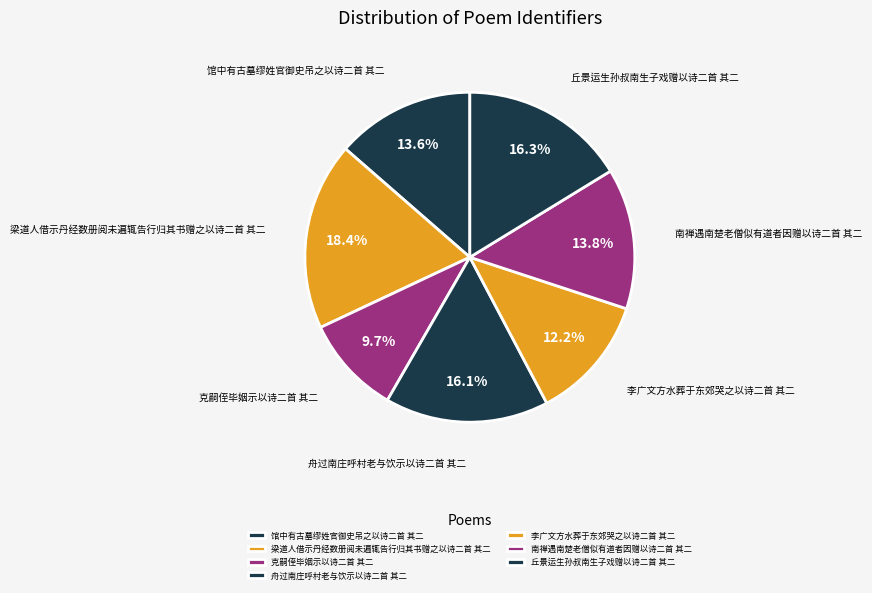

To the nearest percent, what percentage of the pie is 李广文方水葬于东郊哭之以诗二首 其二?

12%